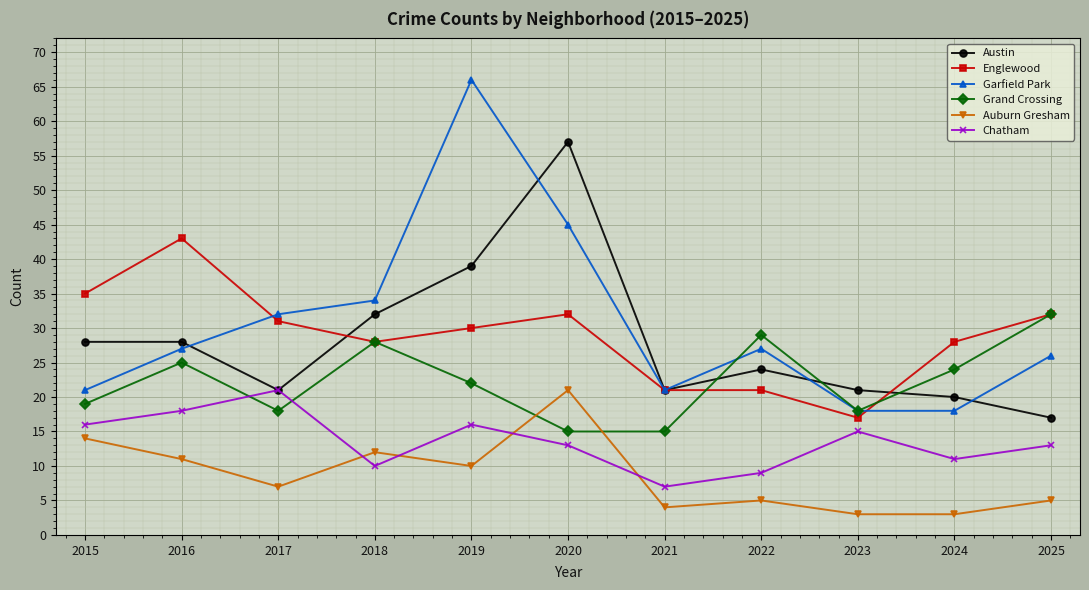

Rank the series at 2024 from highest to lowest value.

Englewood, Grand Crossing, Austin, Garfield Park, Chatham, Auburn Gresham